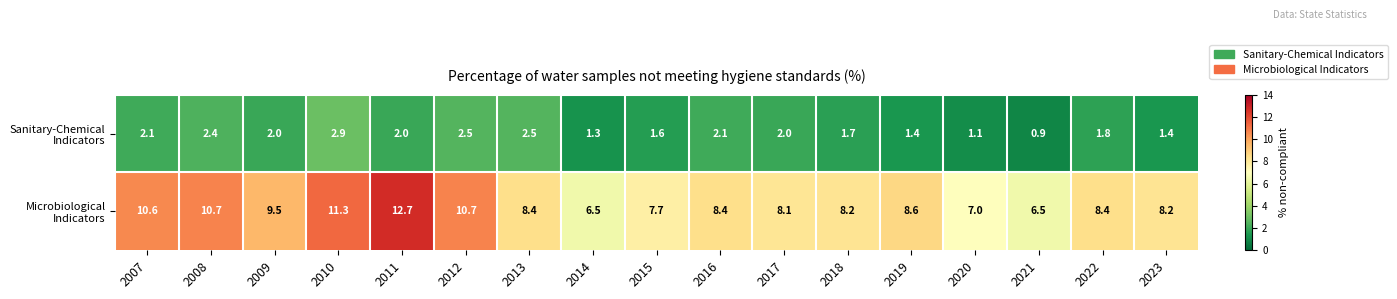

What is the total value across all series at 2023?

9.6